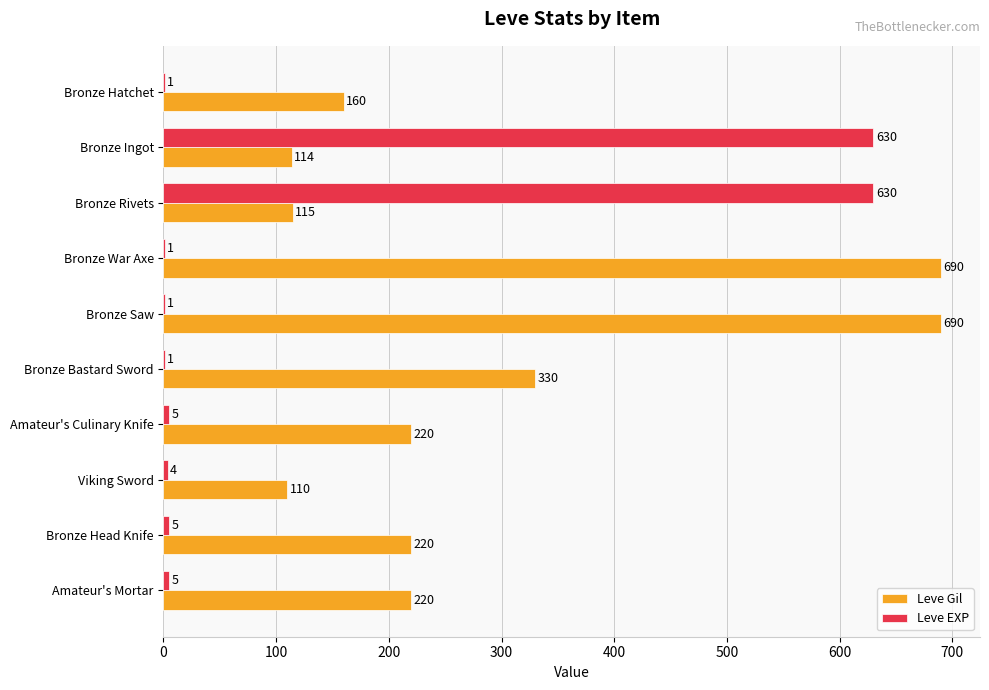

Is it true that Leve EXP equals 1 at Bronze Bastard Sword?

True